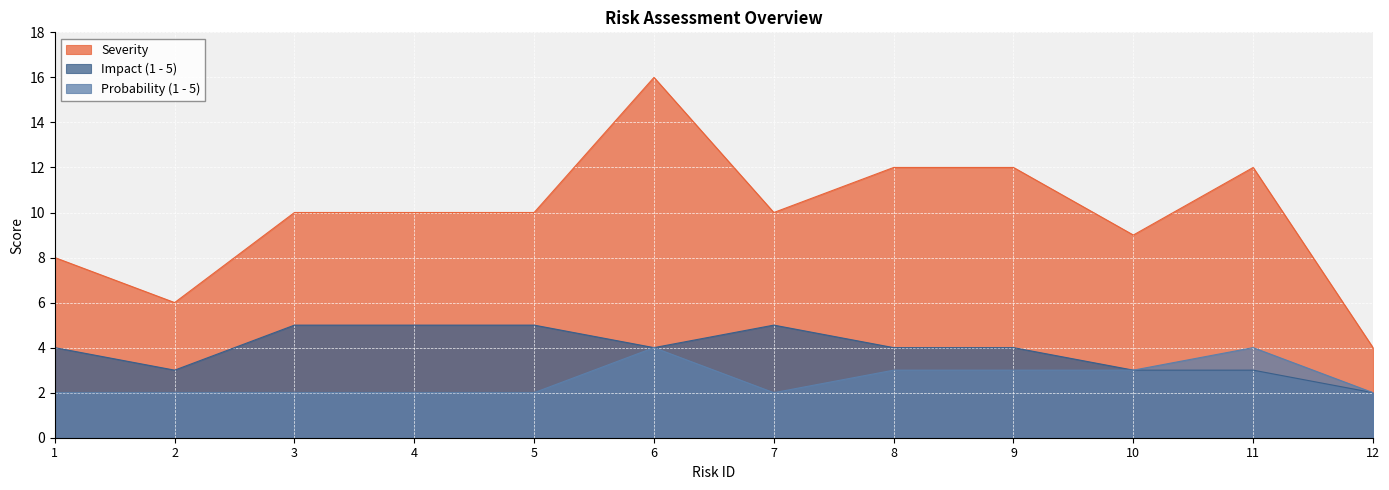

At which label does Impact (1 - 5) first exceed 4?

3